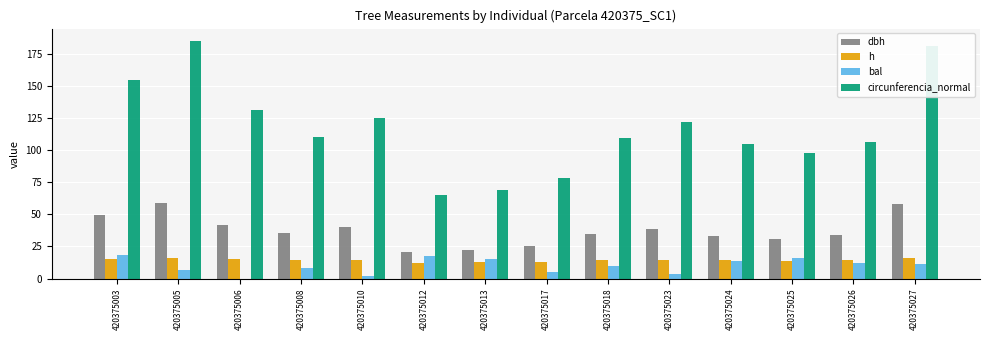

The bal series shows 11.1 at 420375027. True or false?

True